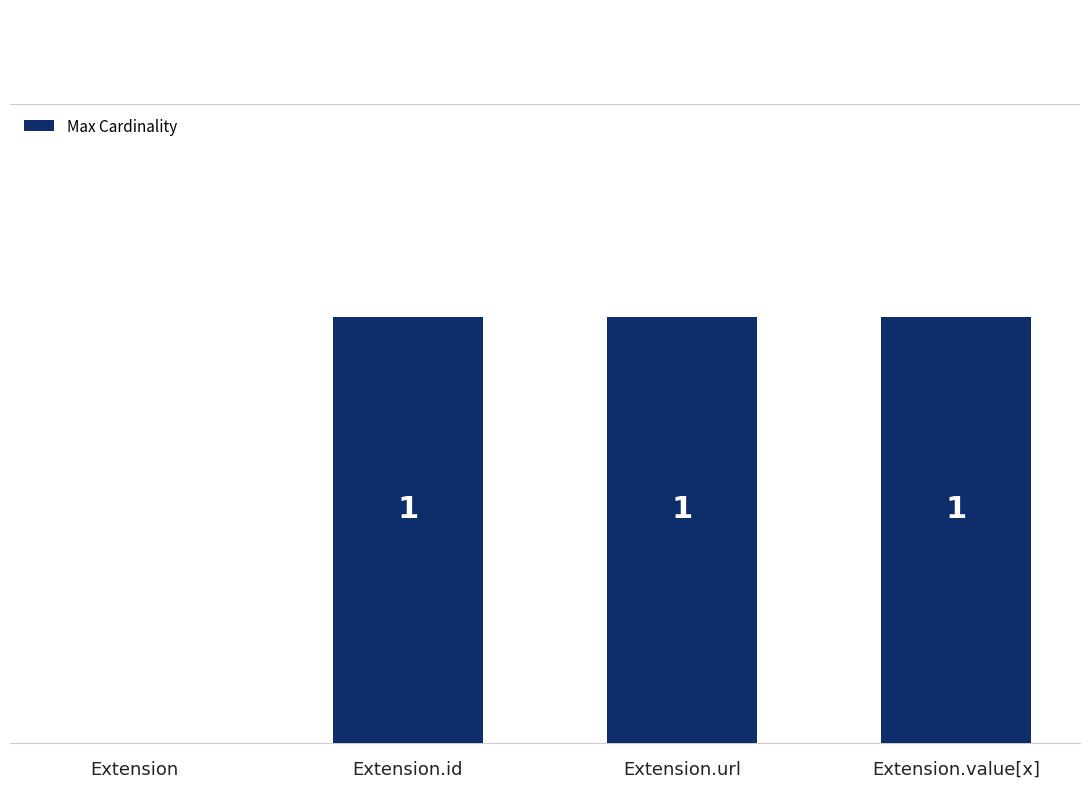

Which has a higher value, Extension or Extension.id?

Extension.id